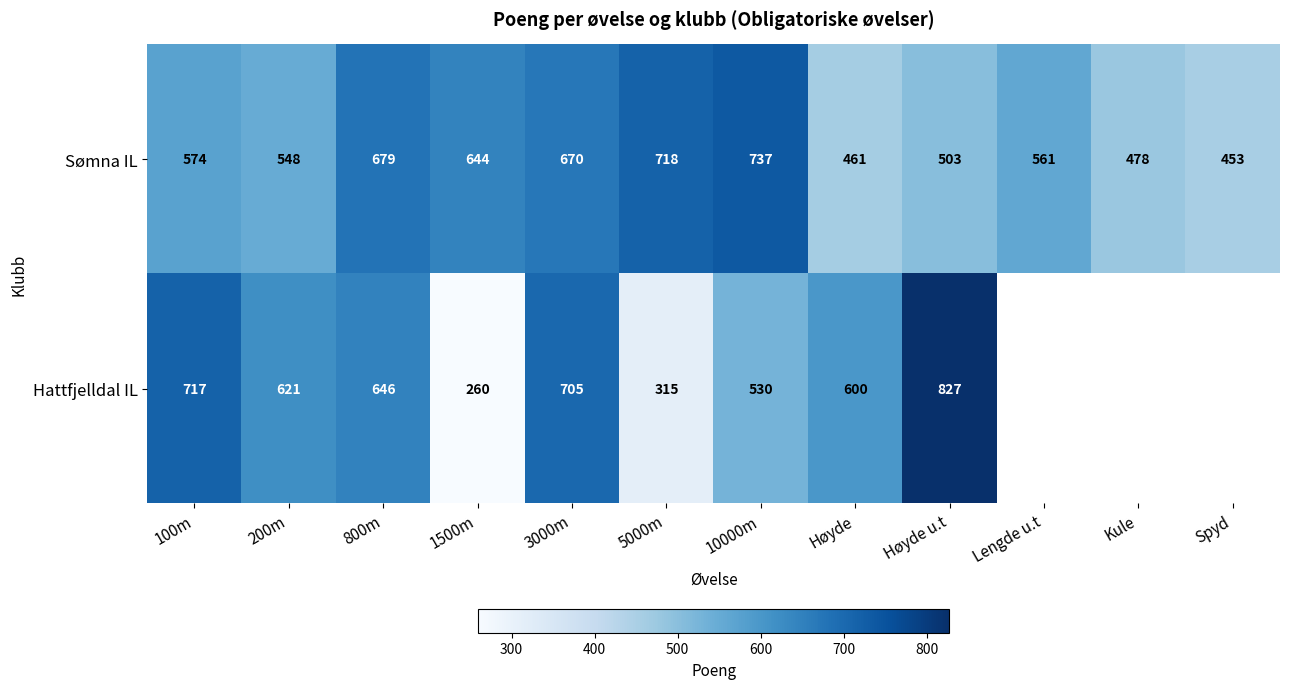

What is the highest value of the Sømna IL series?

737